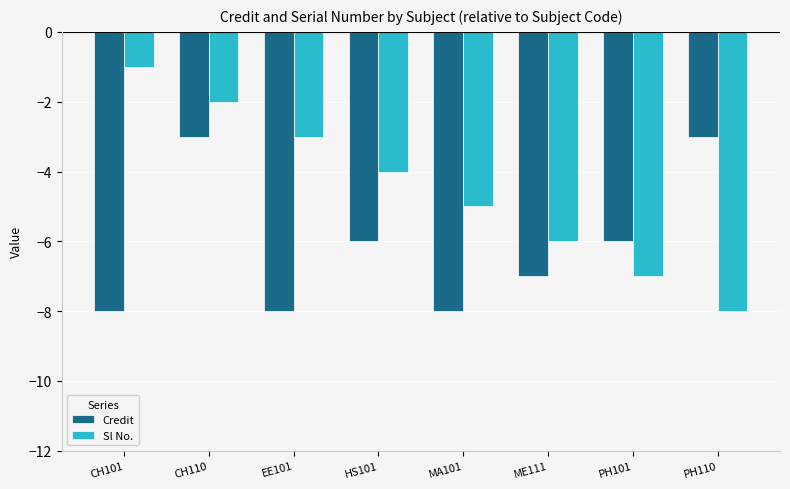

At which category is the sum across all series the highest?

CH110